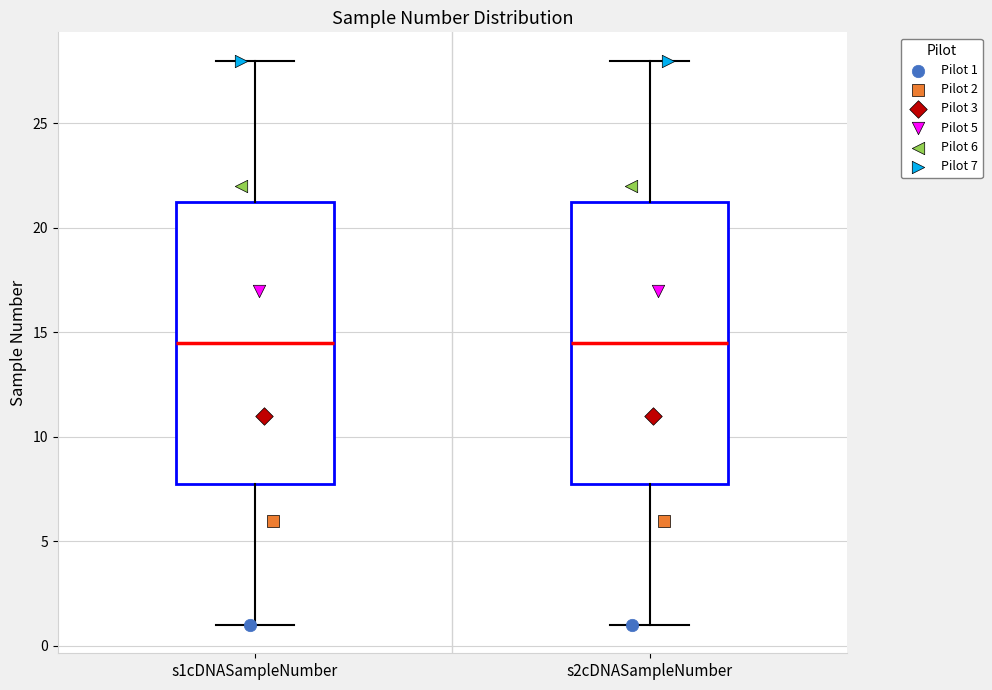

Reading left to right, transcribe this box plot: for each box, give where its median line is, the range the box spans, and where its two whiskers end, as read against the y-axis. The values are not printed on the chart, so give them approximately, as read against the axis.

s1cDNASampleNumber: median 14.5, box 8.0 to 21.5, whiskers 1.0 to 28.0
s2cDNASampleNumber: median 14.5, box 8.0 to 21.5, whiskers 1.0 to 28.0